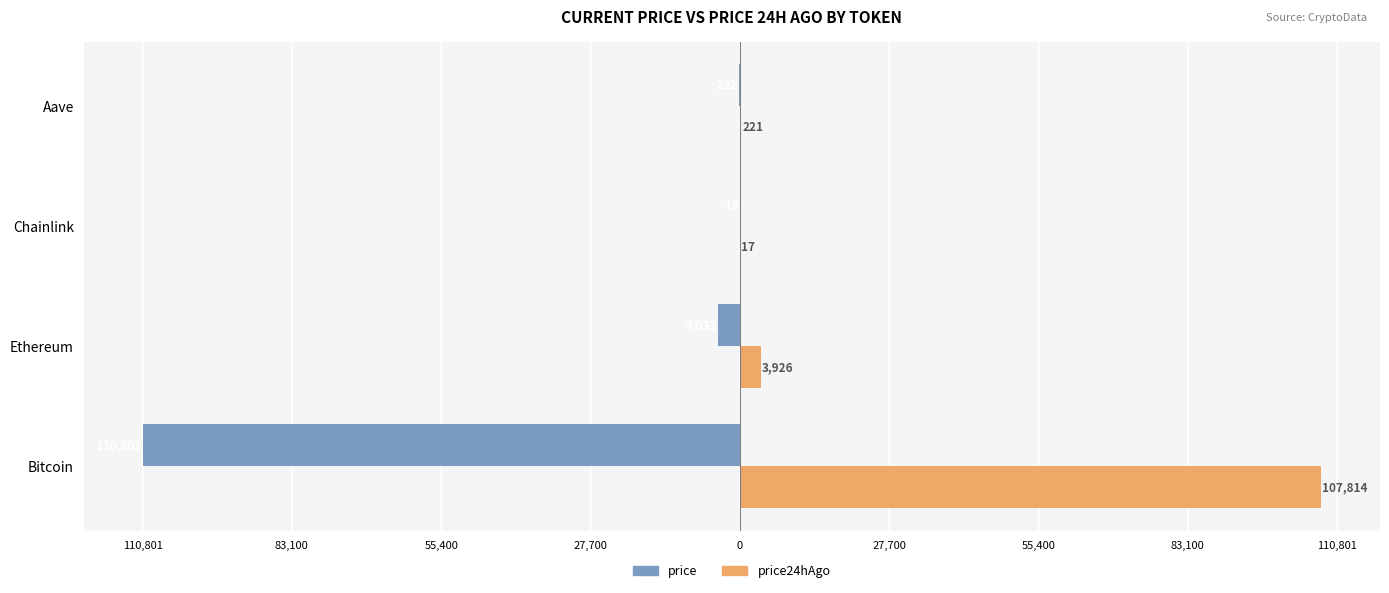

What are all the series names shown in the legend?

price, price24hAgo